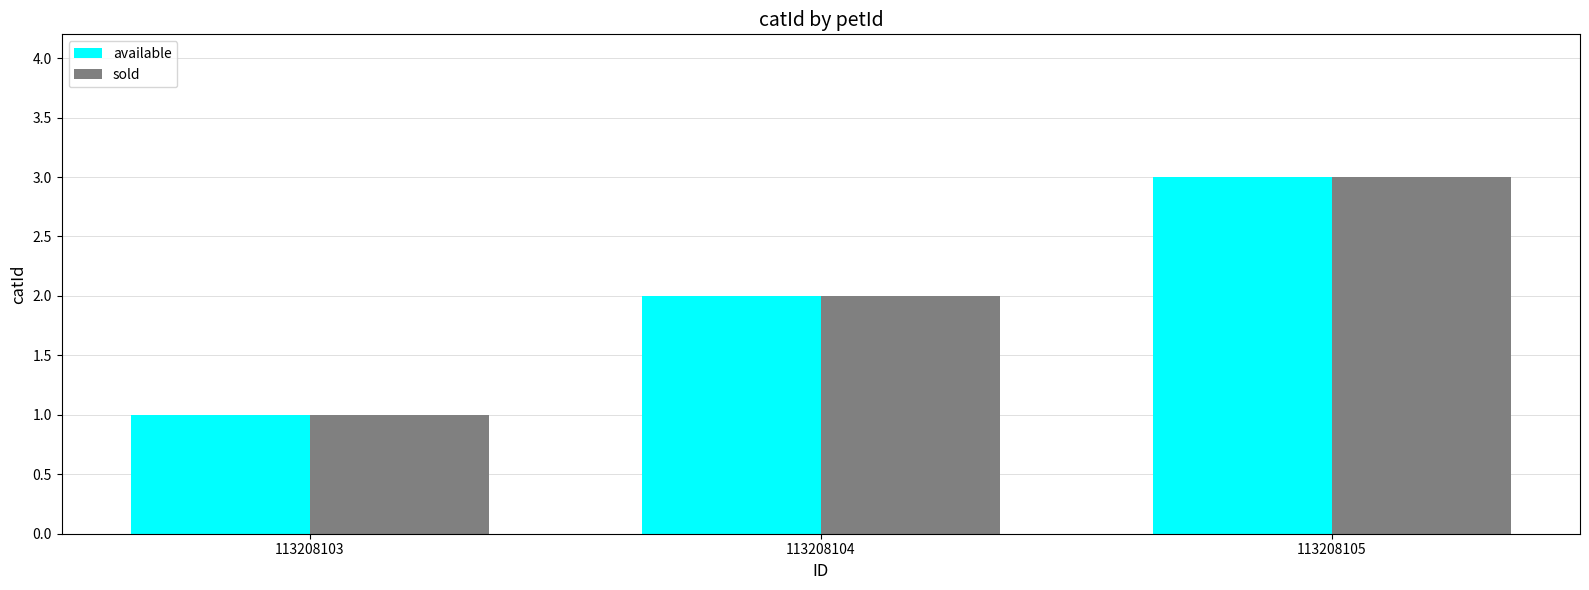

List the labels in order of available value, largest first.

113208105, 113208104, 113208103